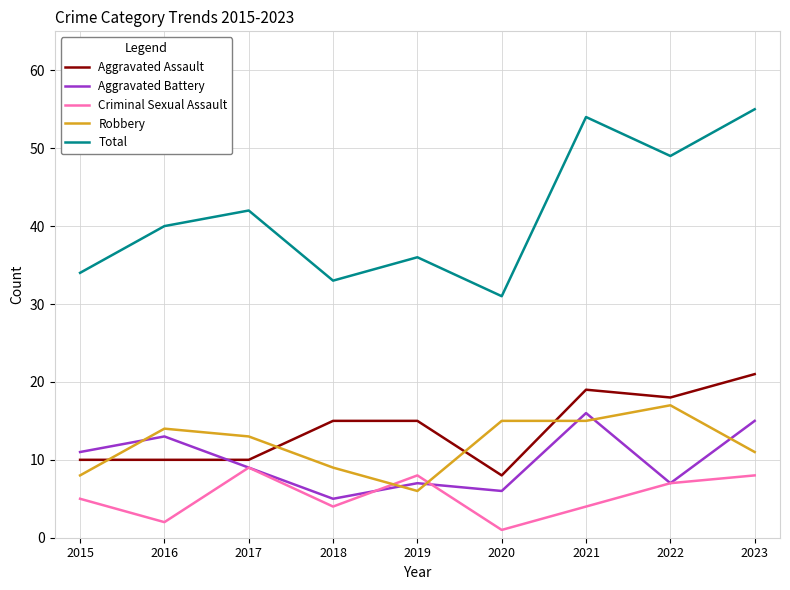

Reading left to right, list all the values displayed in this chart.

Aggravated Assault: 2015=10	2016=10	2017=10	2018=15	2019=15	2020=8	2021=19	2022=18	2023=21
Aggravated Battery: 2015=11	2016=13	2017=9	2018=5	2019=7	2020=6	2021=16	2022=7	2023=15
Criminal Sexual Assault: 2015=5	2016=2	2017=9	2018=4	2019=8	2020=1	2021=4	2022=7	2023=8
Robbery: 2015=8	2016=14	2017=13	2018=9	2019=6	2020=15	2021=15	2022=17	2023=11
Total: 2015=34	2016=40	2017=42	2018=33	2019=36	2020=31	2021=54	2022=49	2023=55